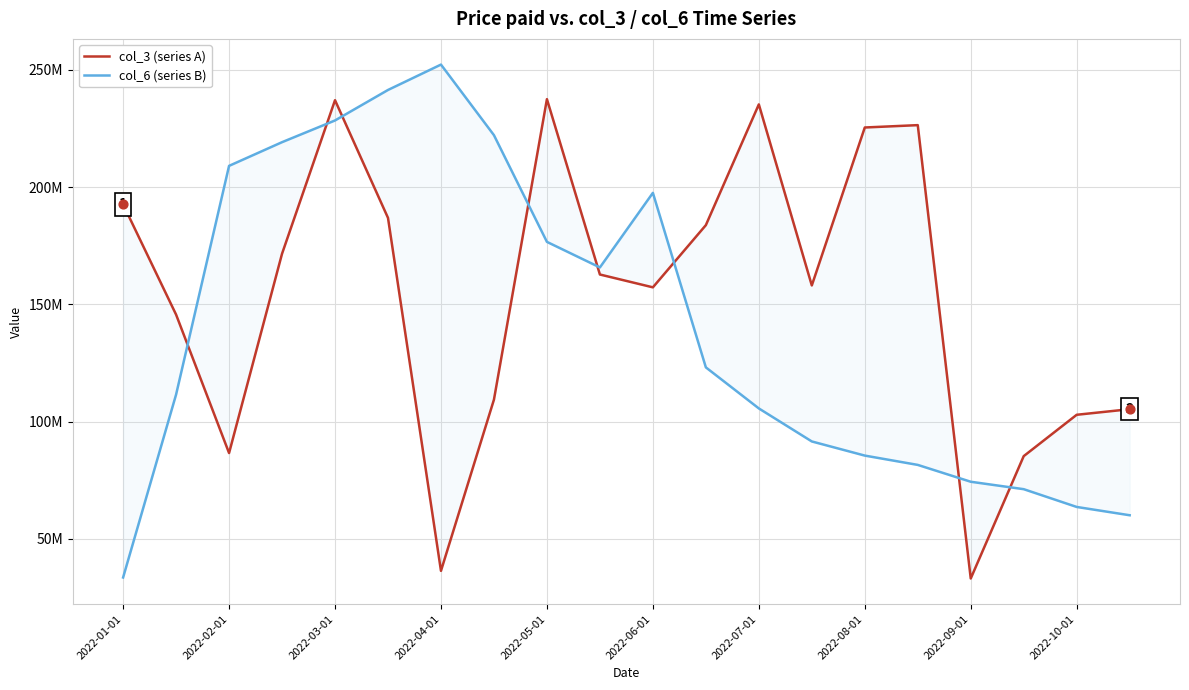

Which series reaches the maximum Y coordinate?

col_6 (series B)